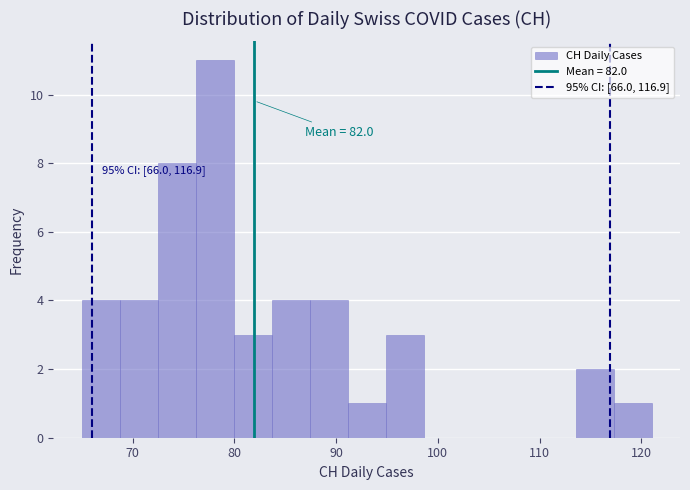

Read against the x-axis, roughly where is the centre of the tallest bar?

78